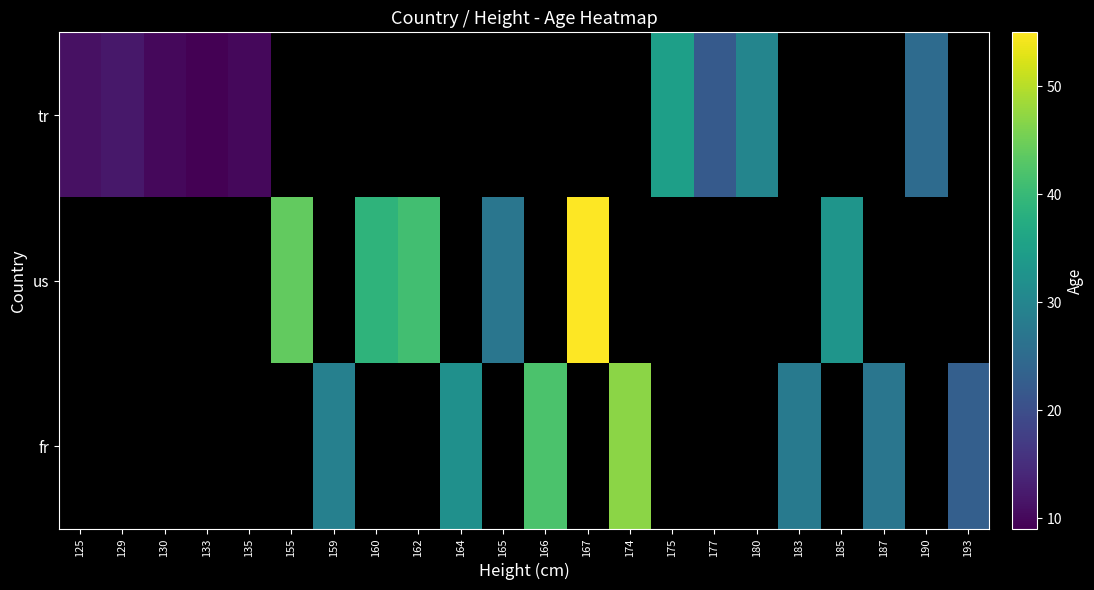

Between 165 and 185, which series saw the biggest shift?

us